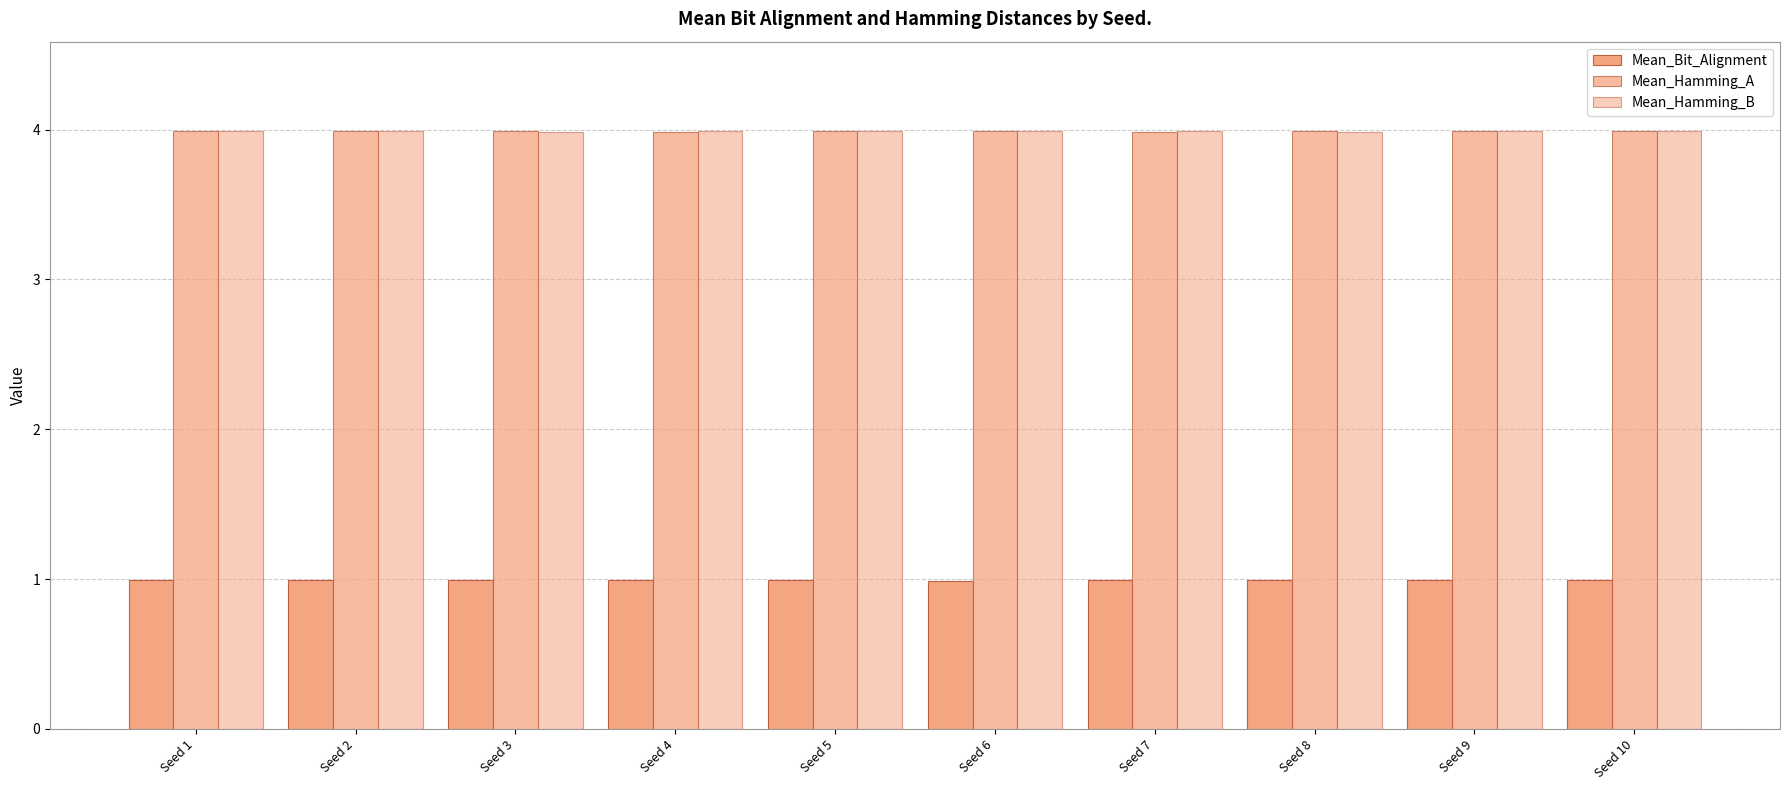

What is the highest value of the Mean_Hamming_B series?

4.0